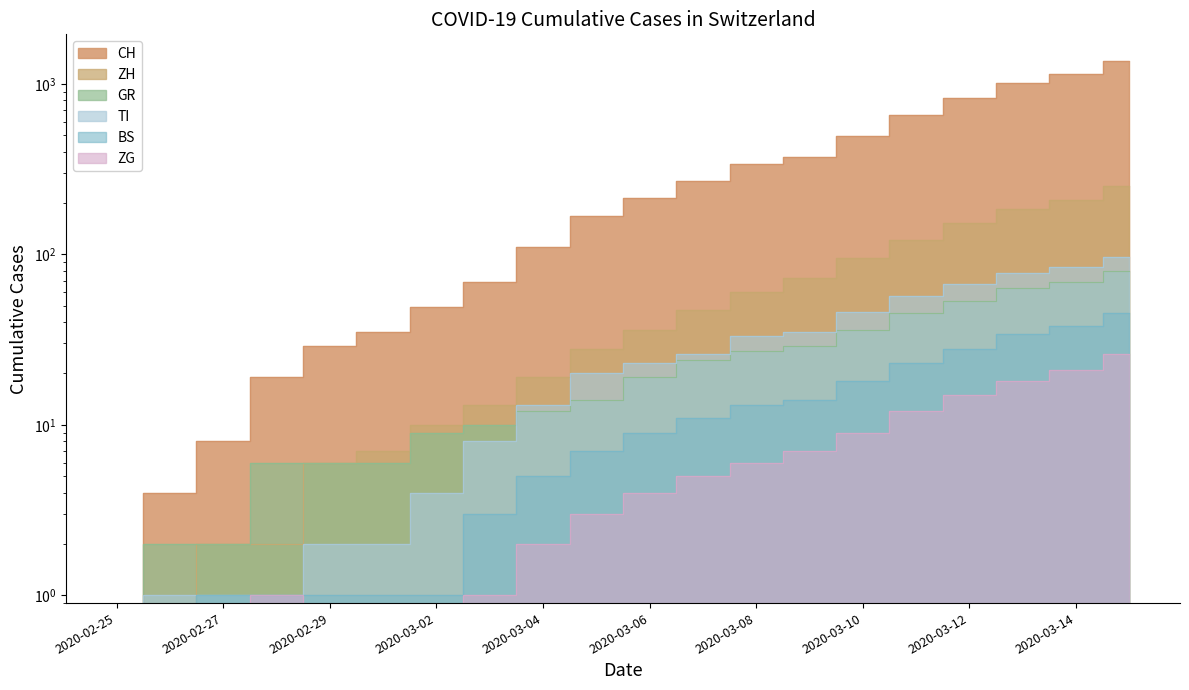

True or false: BS and ZH intersect in this chart.

False